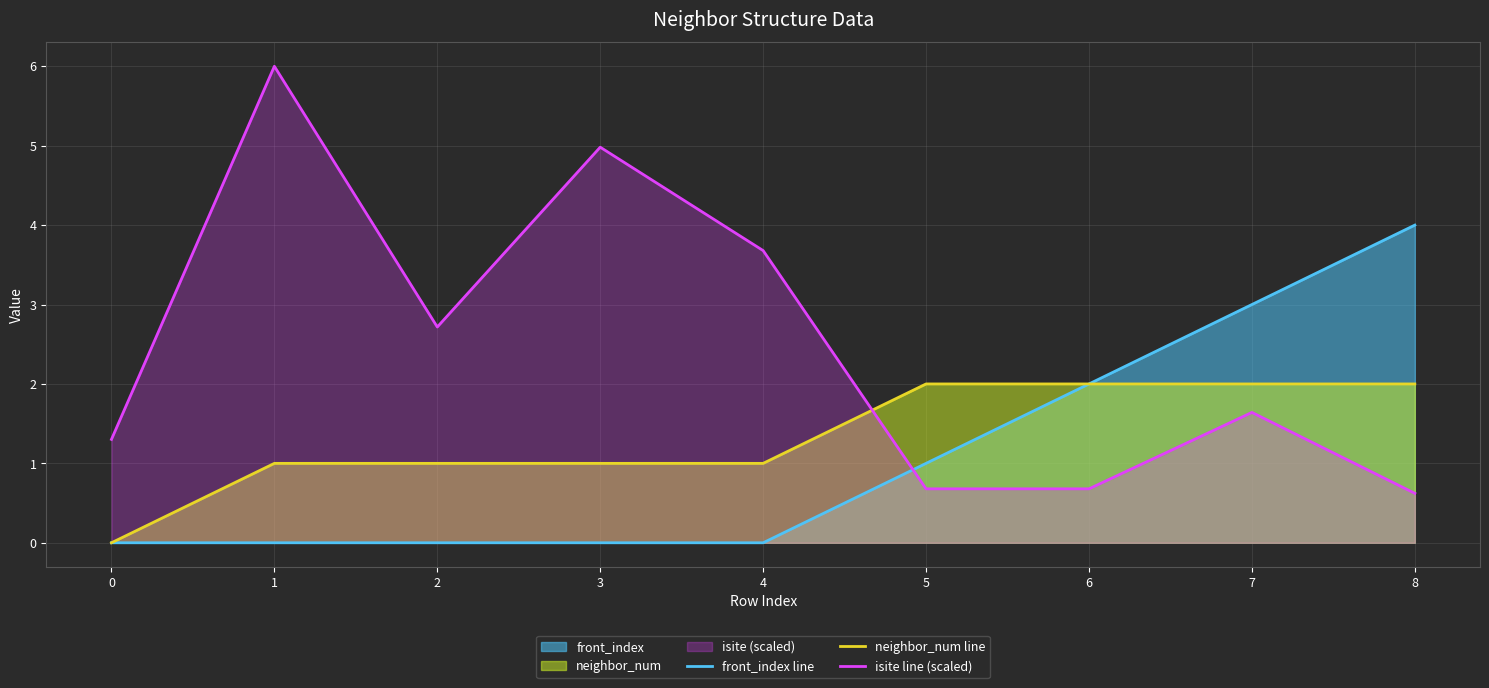

What is the difference between the maximum and minimum values in the front_index line series?

4.0